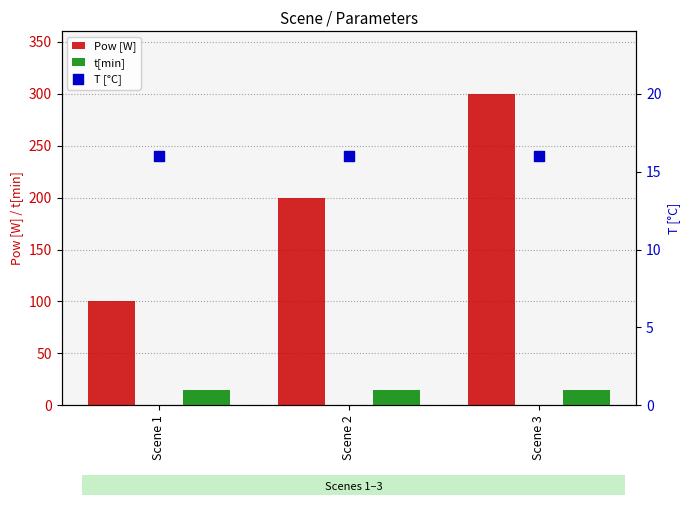

Which series contains the highest Y value?

Pow [W]